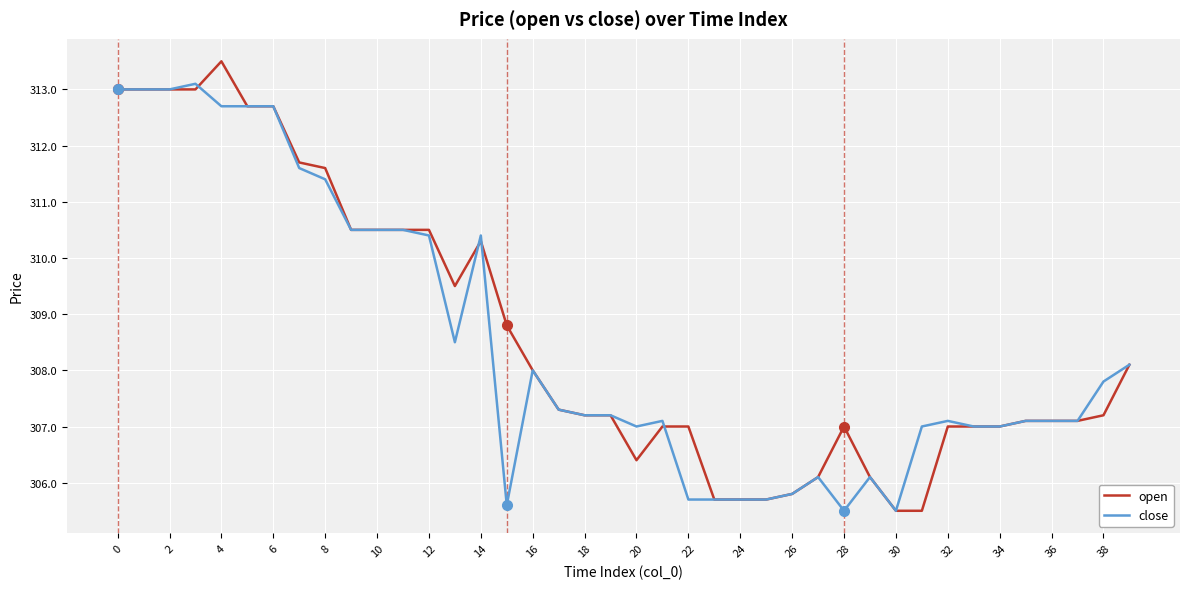

What is the lowest value of the close series?

305.5